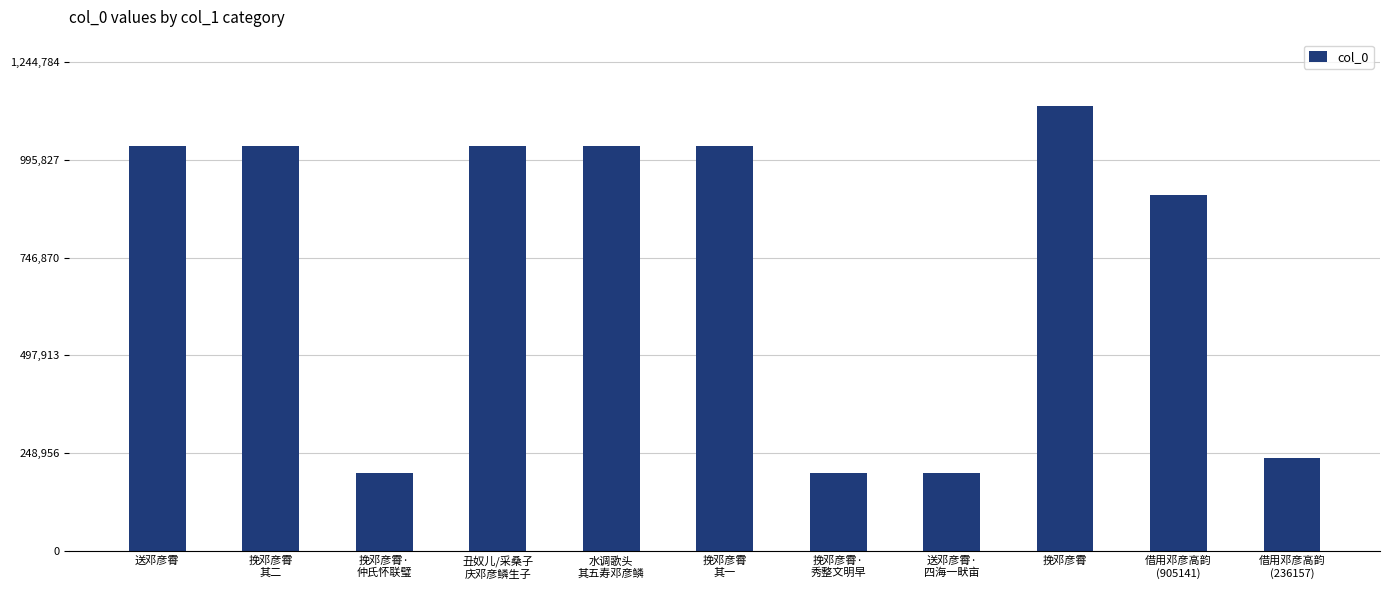

At which label is the value closest to 665005?

借用邓彦高韵
(905141)